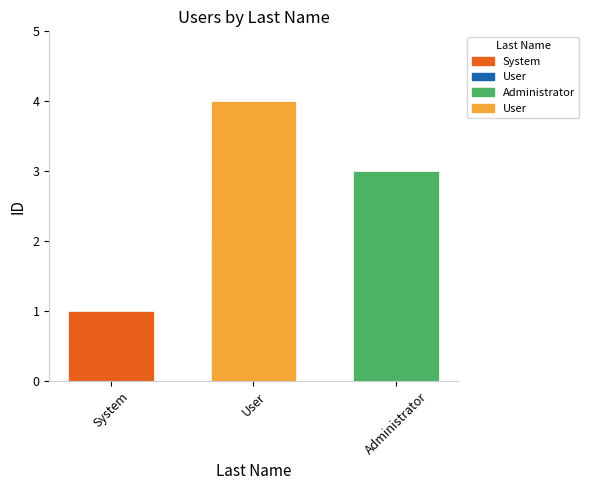

What value does the data have at System?

1